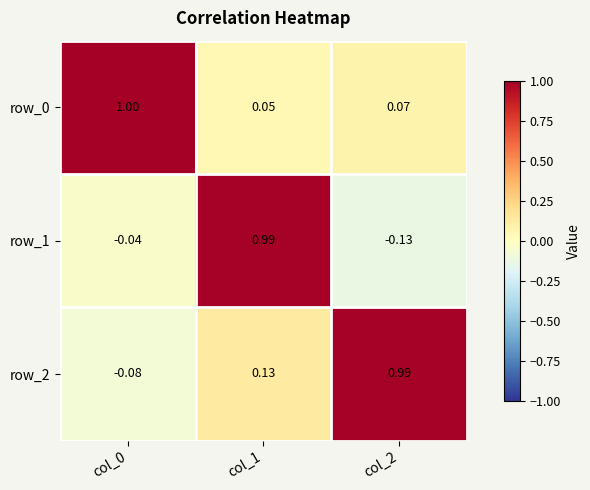

How many values in the row_2 series are below 0?

1